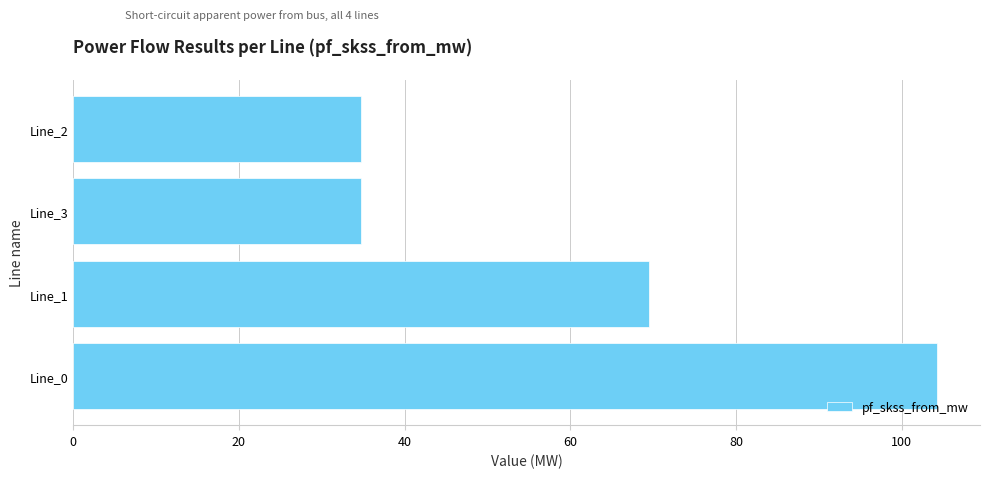

How many data points does each series have?

4